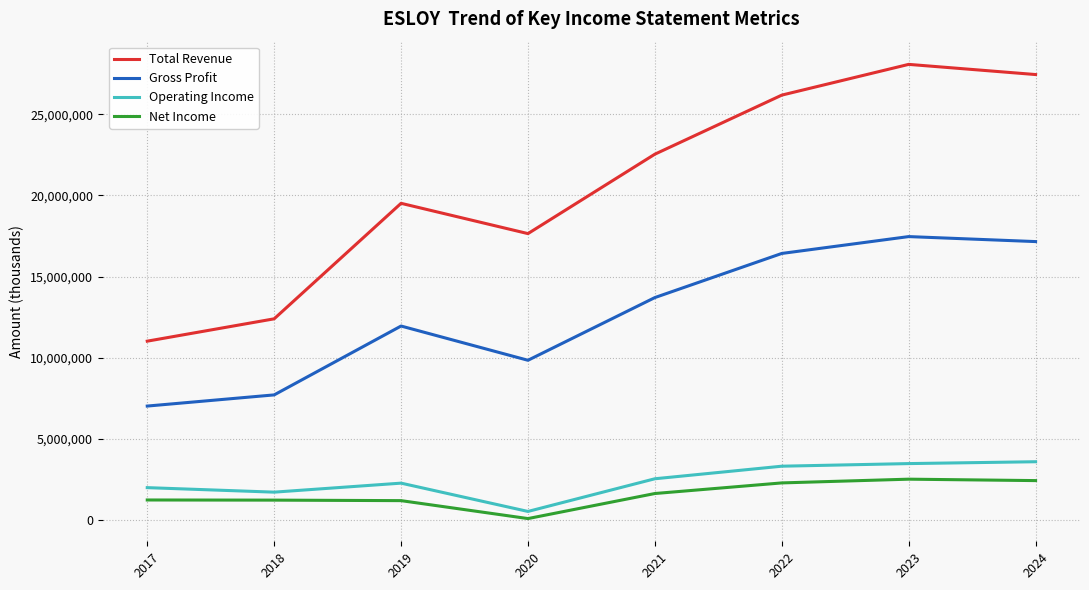

Where is the first local maximum for Operating Income?

2019